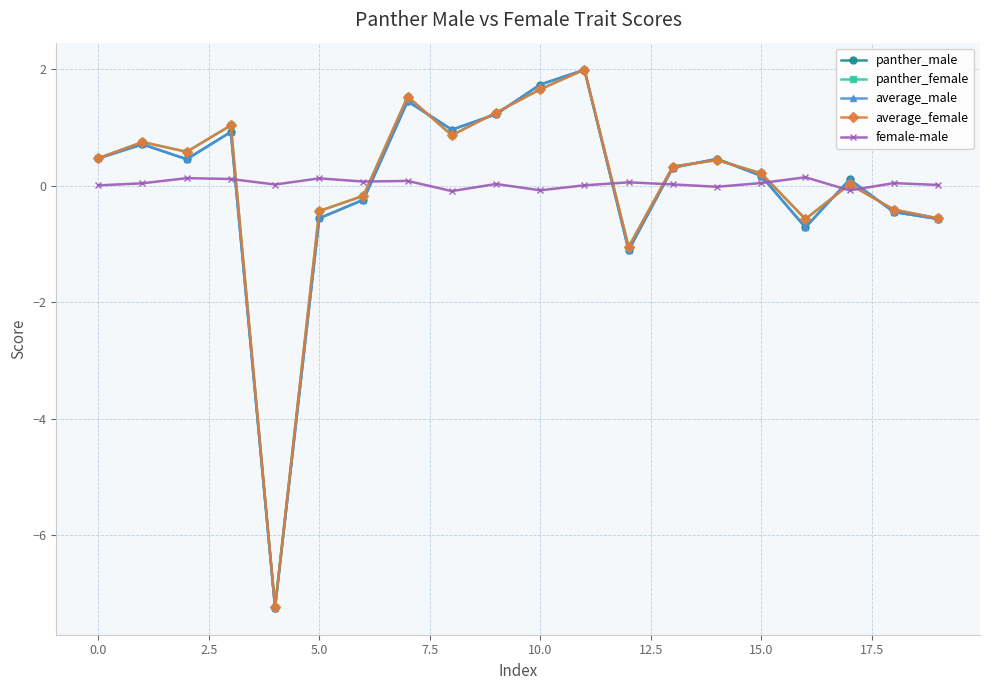

What is the value of the average_female point at the 20th from the left?

-0.6